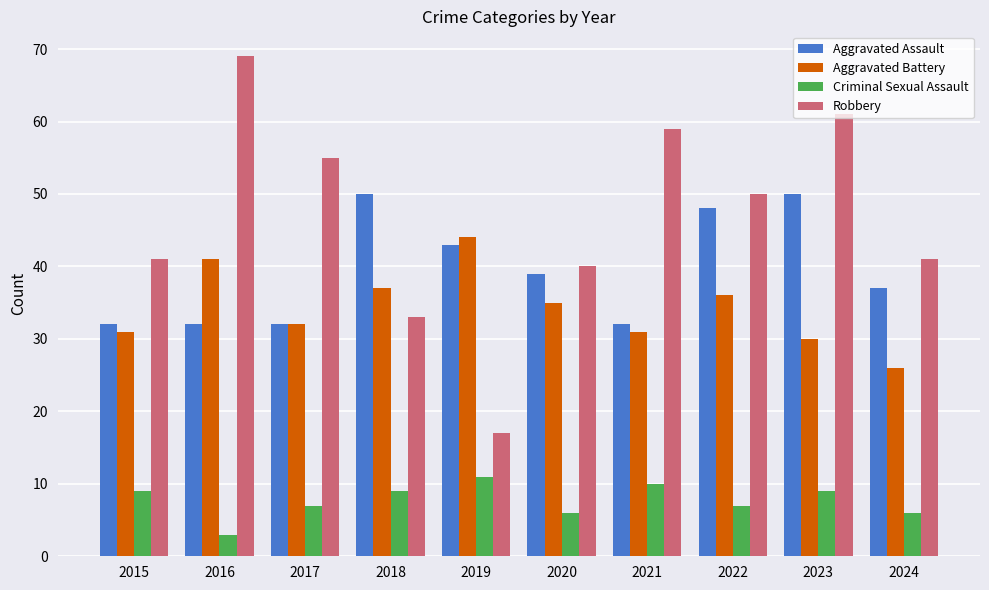

What is the difference between the Aggravated Battery values at 2018 and 2019?

7